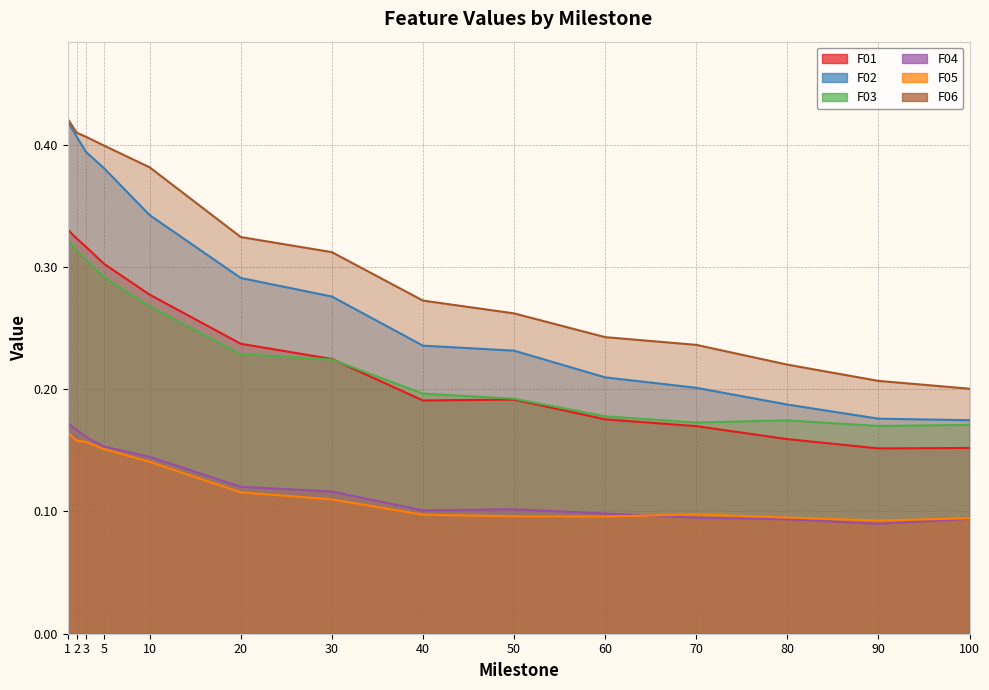

Which category has the lowest value across all series?

90